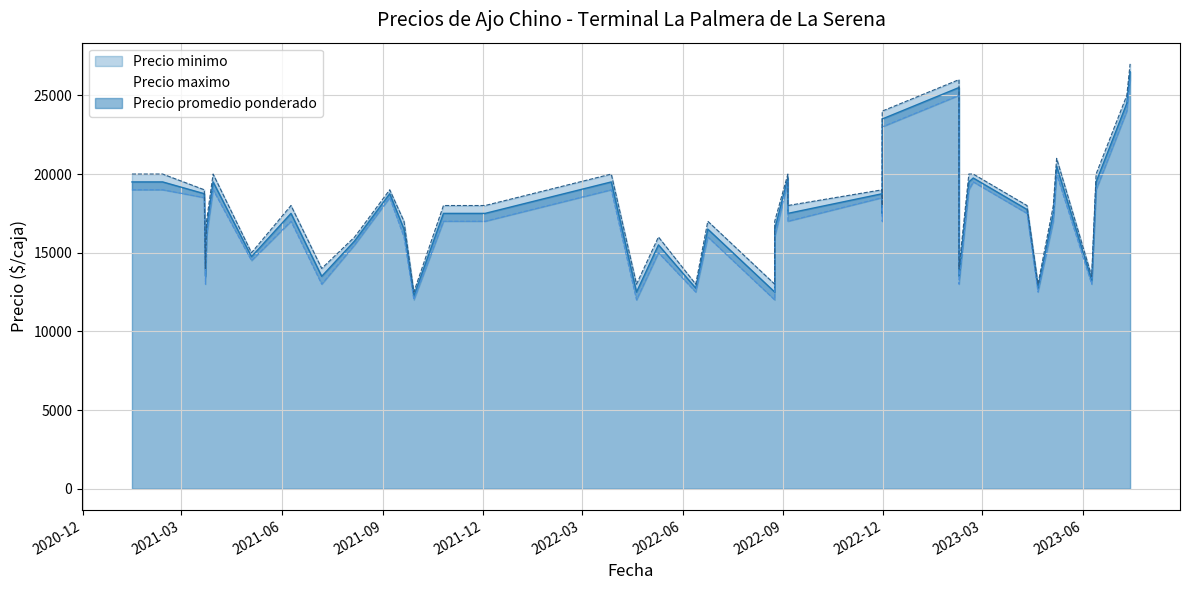

At which label is Precio promedio ponderado closest to 19375?

2021-01-15